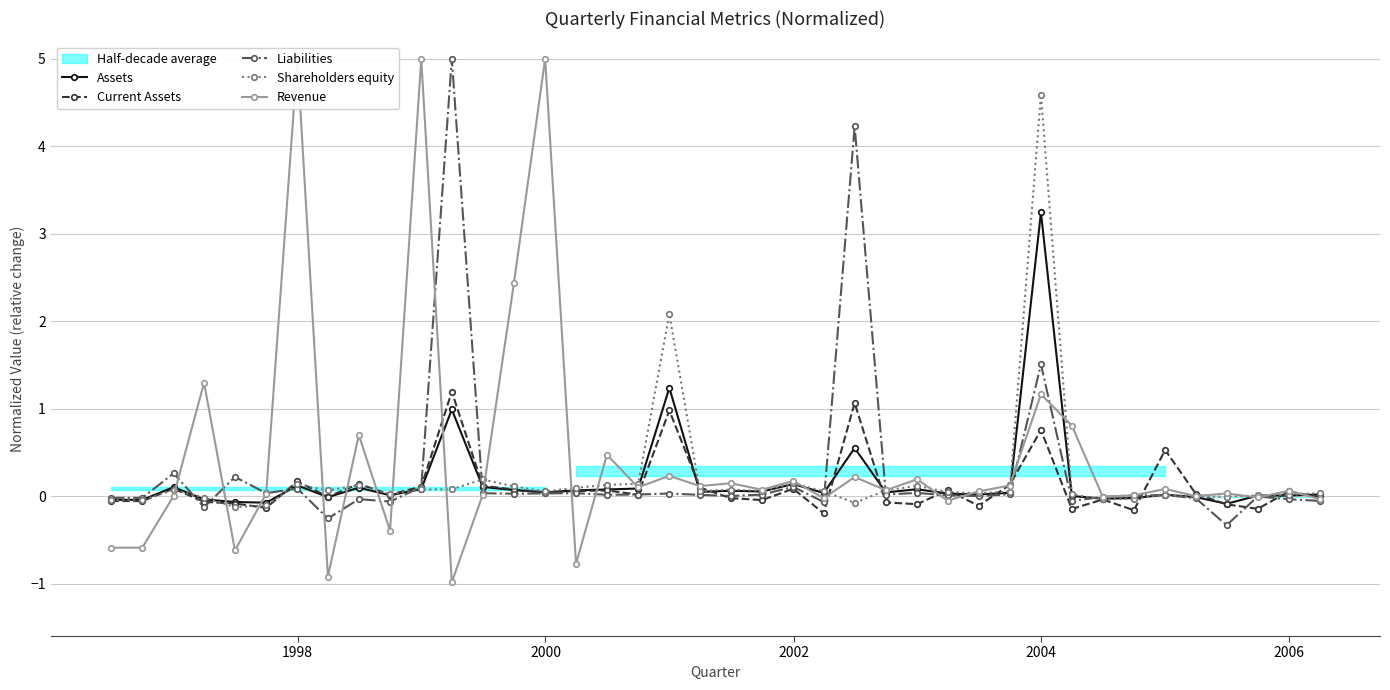

In Assets, how many points are lower than both neighbors (excluding endpoints)?

11